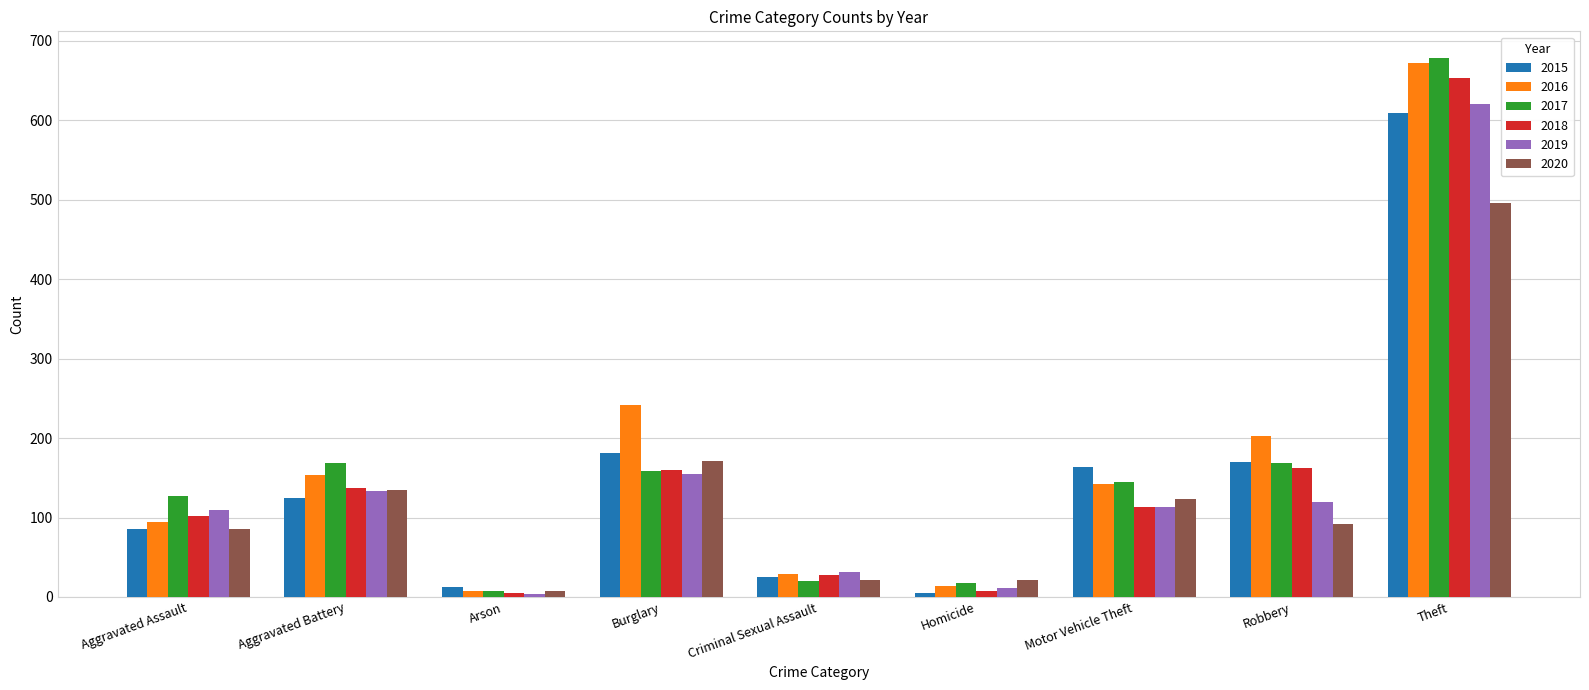

What is the value of the 2015 bar at the 3rd from the left?

13